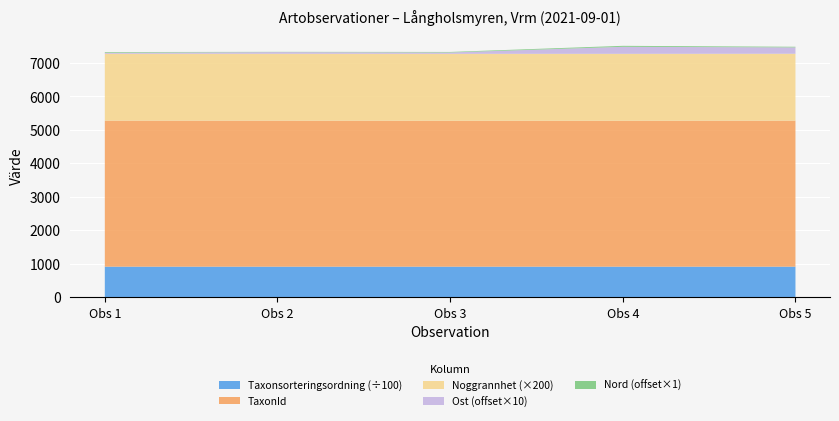

Reading right to left, transcribe all the data shown in this chart.

Taxonsorteringsordning: 90665.0	90653.0	90653.0	90665.0	90665.0
TaxonId: 4366.0	4364.0	4364.0	4366.0	4366.0
Noggrannhet: 10.0	10.0	10.0	10.0	10.0
Ost: 366299.3	366301.1	366284.5	366285.7	366283.3
Nord: 6750329.5	6750339.7	6750326.7	6750317.4	6750331.6